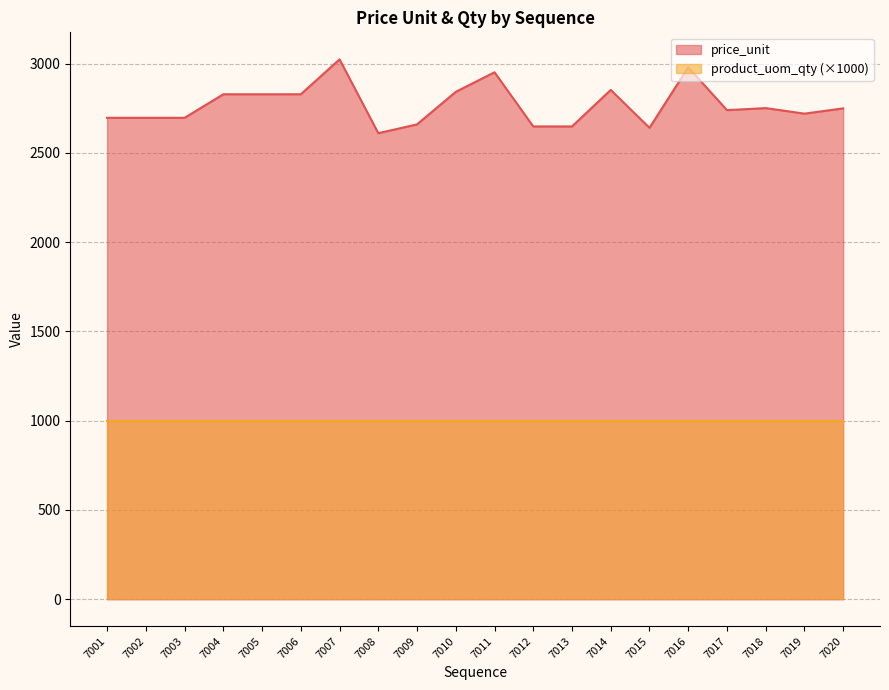

Where is the first local maximum?

7007